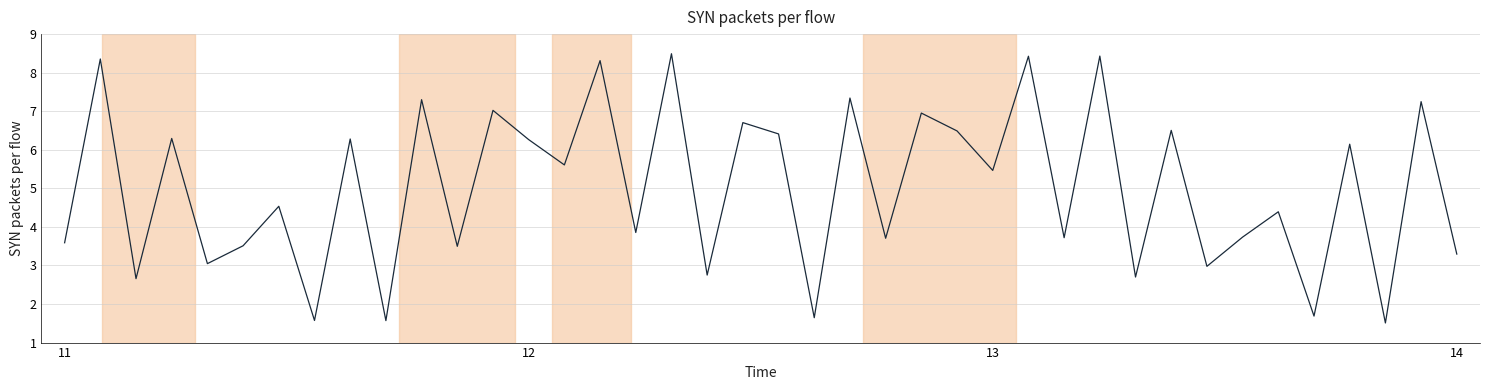

What is the smallest value displayed?

1.5